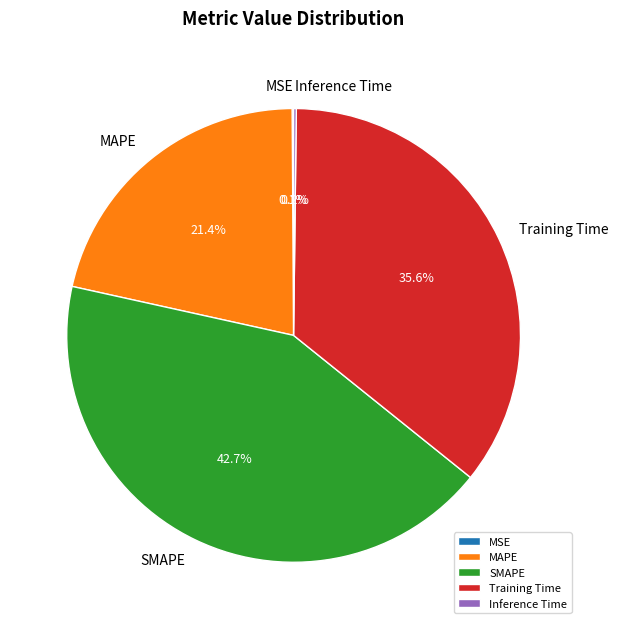

Is there any slice that represents more than half of the pie?

No